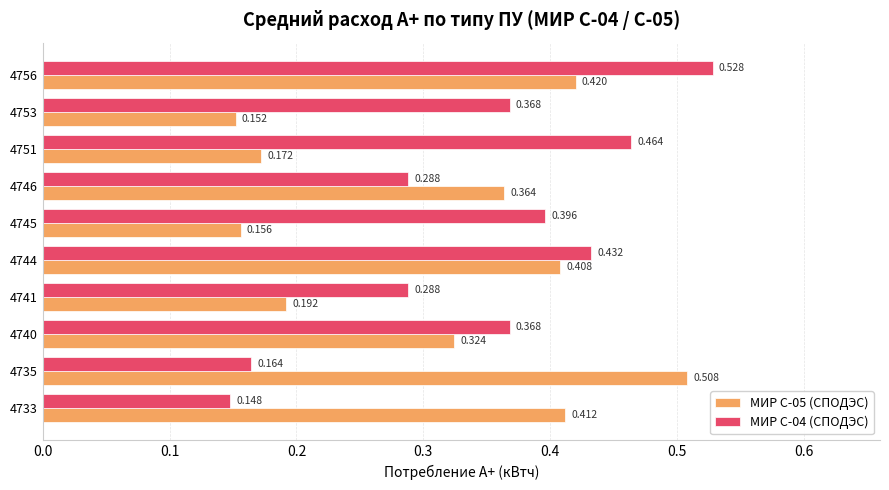

Which label corresponds to the largest value in the chart?

4756